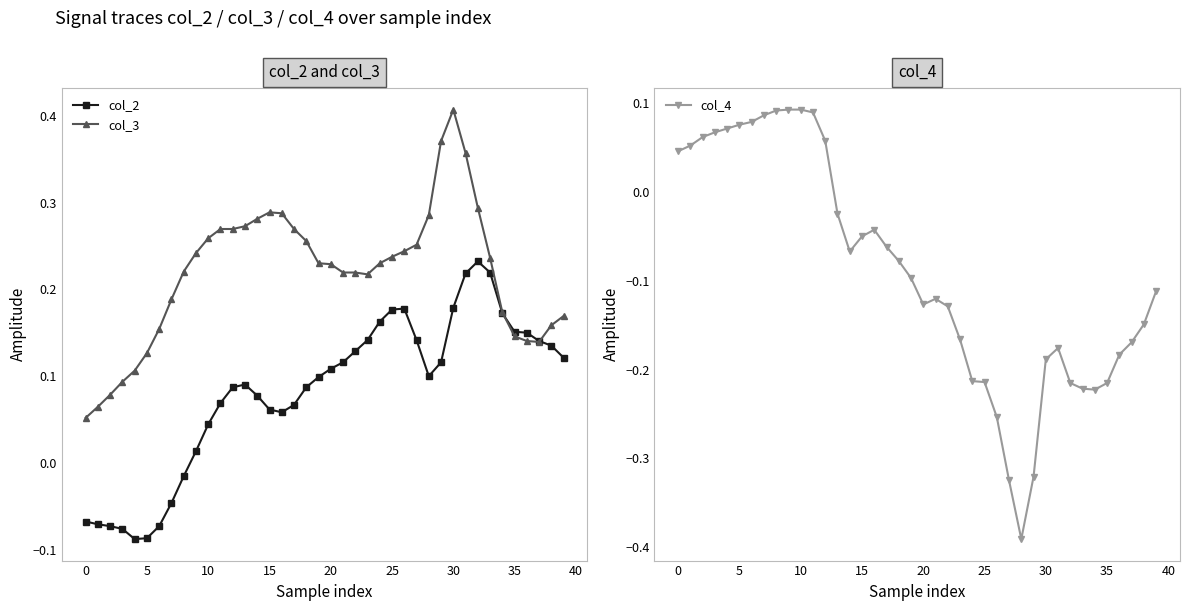

True or false: col_2 has more than 1 points higher than both neighbors.

True